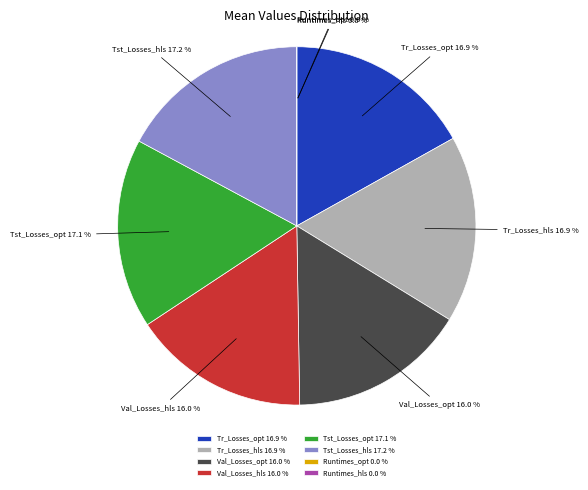

Which category has the smallest portion of the pie?

Runtimes_hls